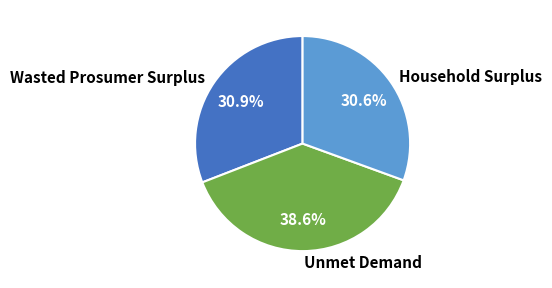

Does Household Surplus account for over 50% of the chart?

No